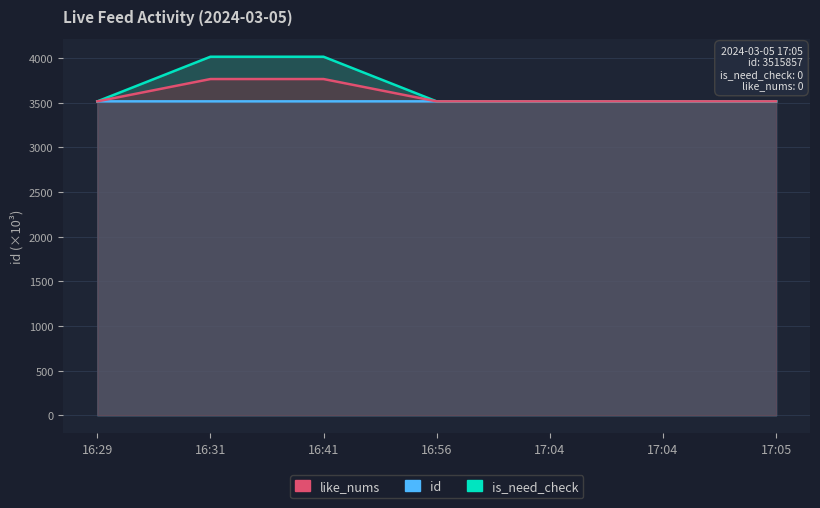

Which series has the largest range (max minus min)?

is_need_check